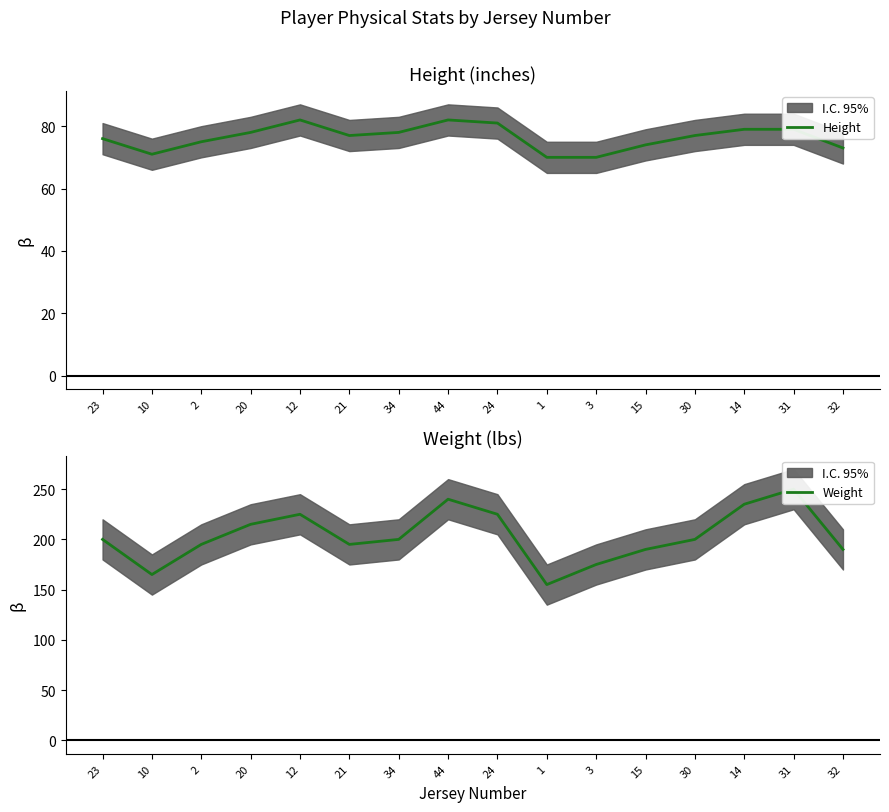

What is the sum of all Weight values?

3255